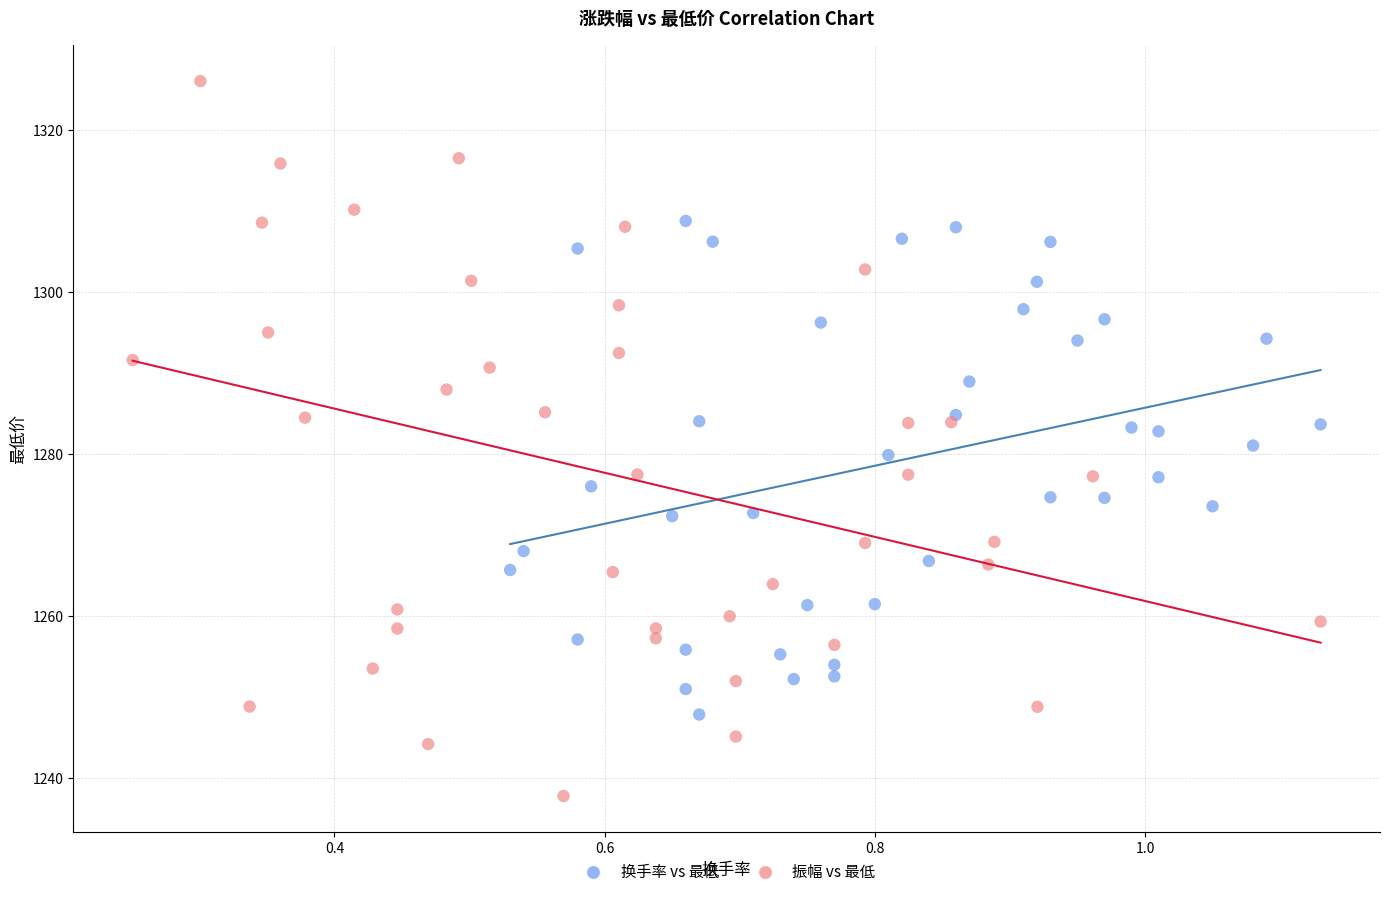

Which series reaches the minimum Y coordinate?

振幅 vs 最低